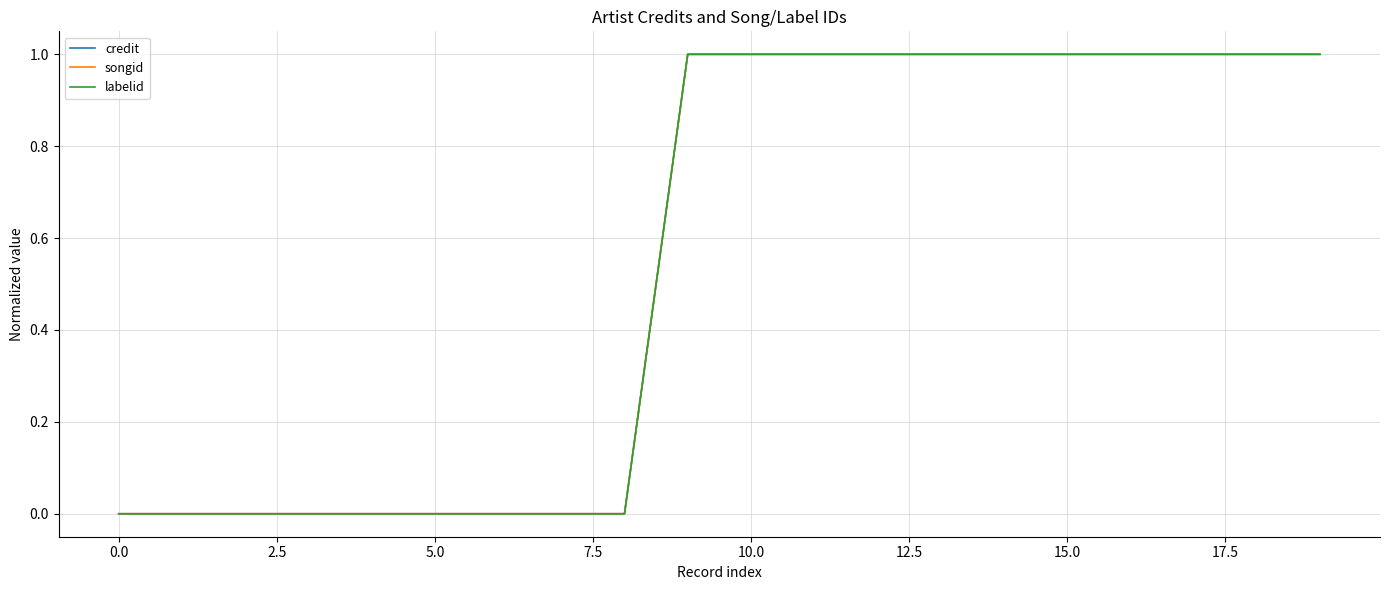

Does the chart display data point markers on the line(s)?

No